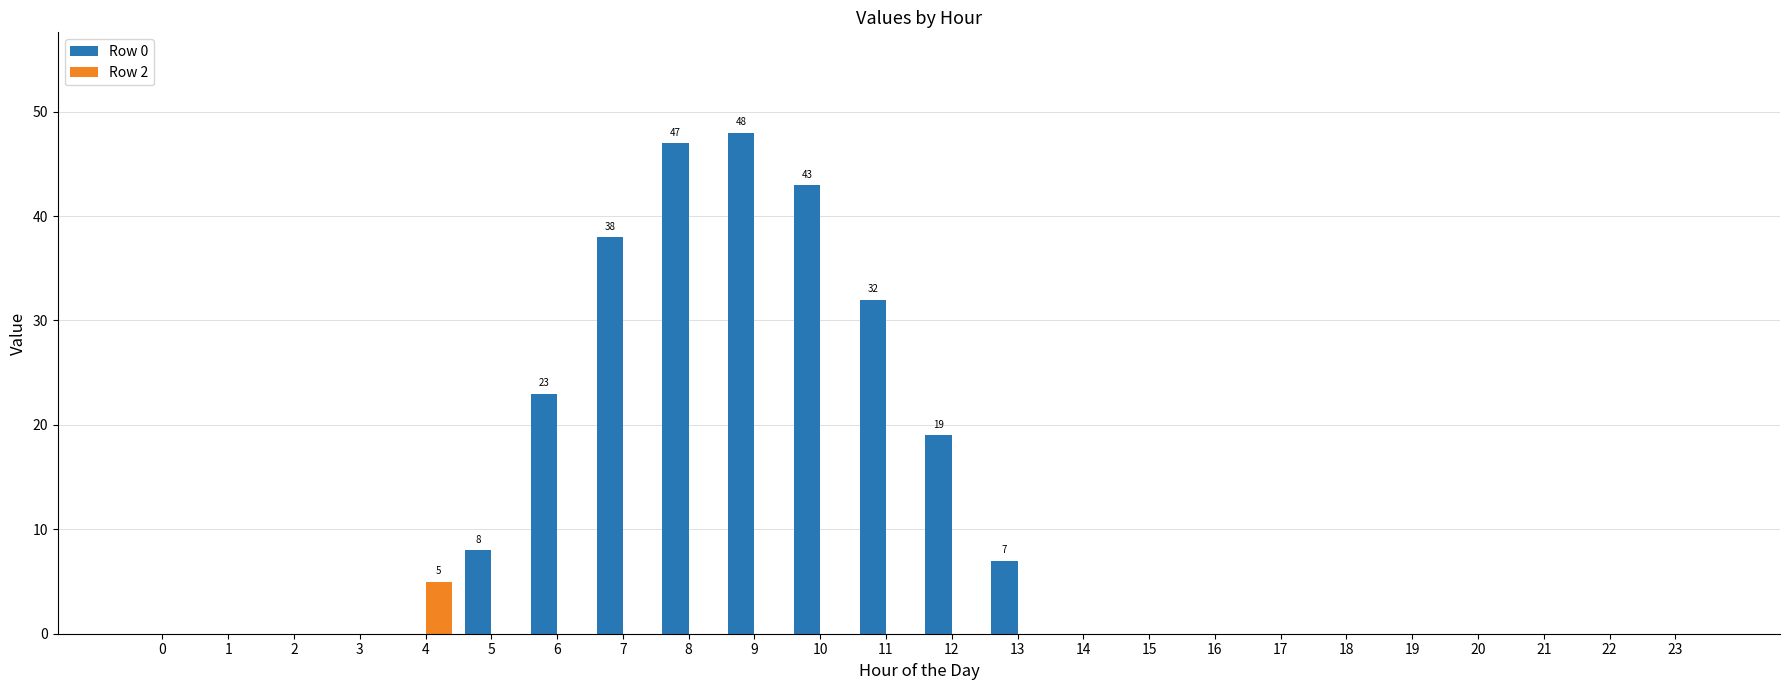

Which series changed the most between 9 and 19?

Row 0